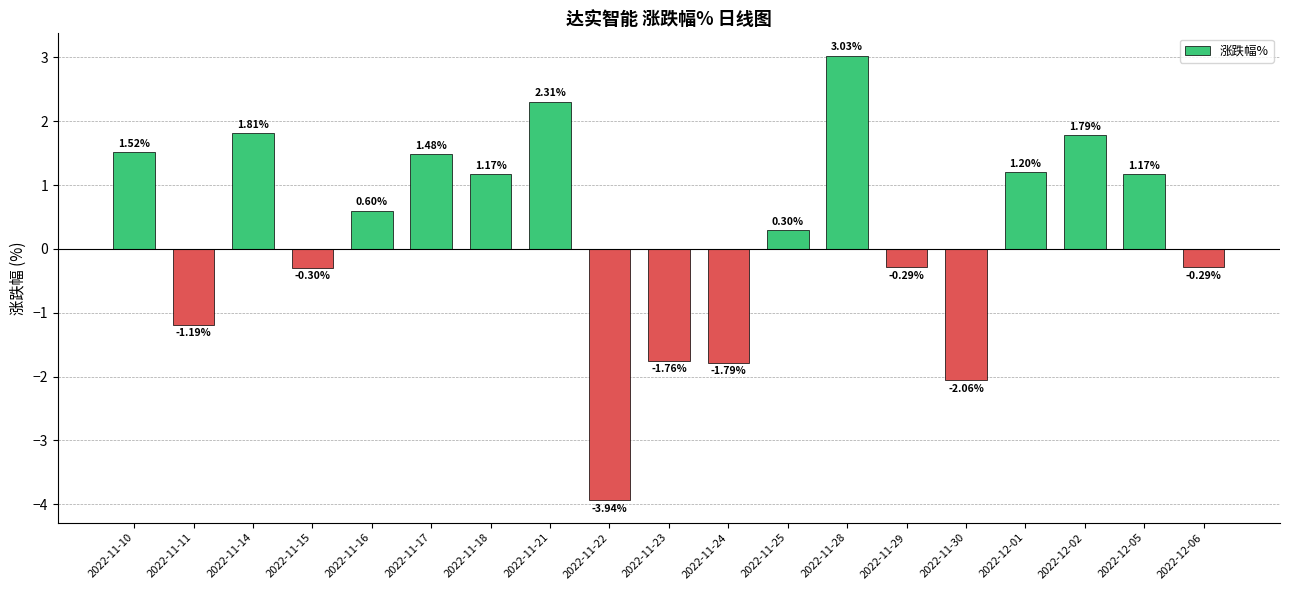

What is the change in value from 2022-11-18 to 2022-11-23?

-2.9